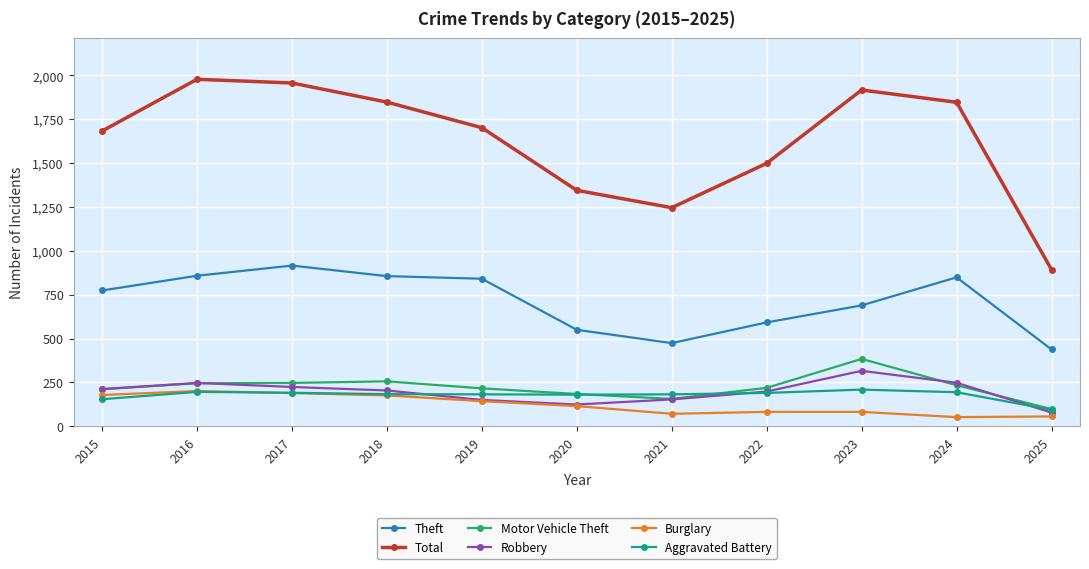

Is the value of Aggravated Battery at 2021 greater than the value of Total at 2018?

No